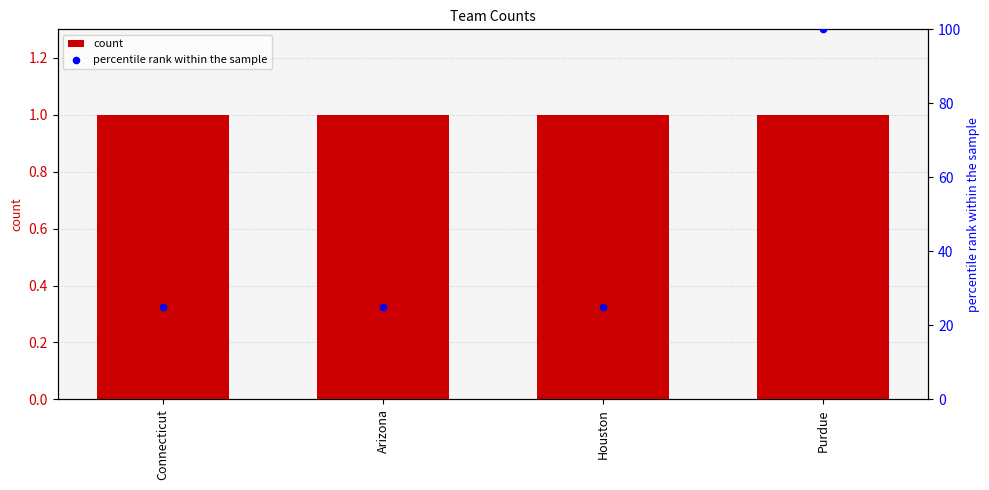

Which series has the largest total across all categories?

percentile rank within the sample